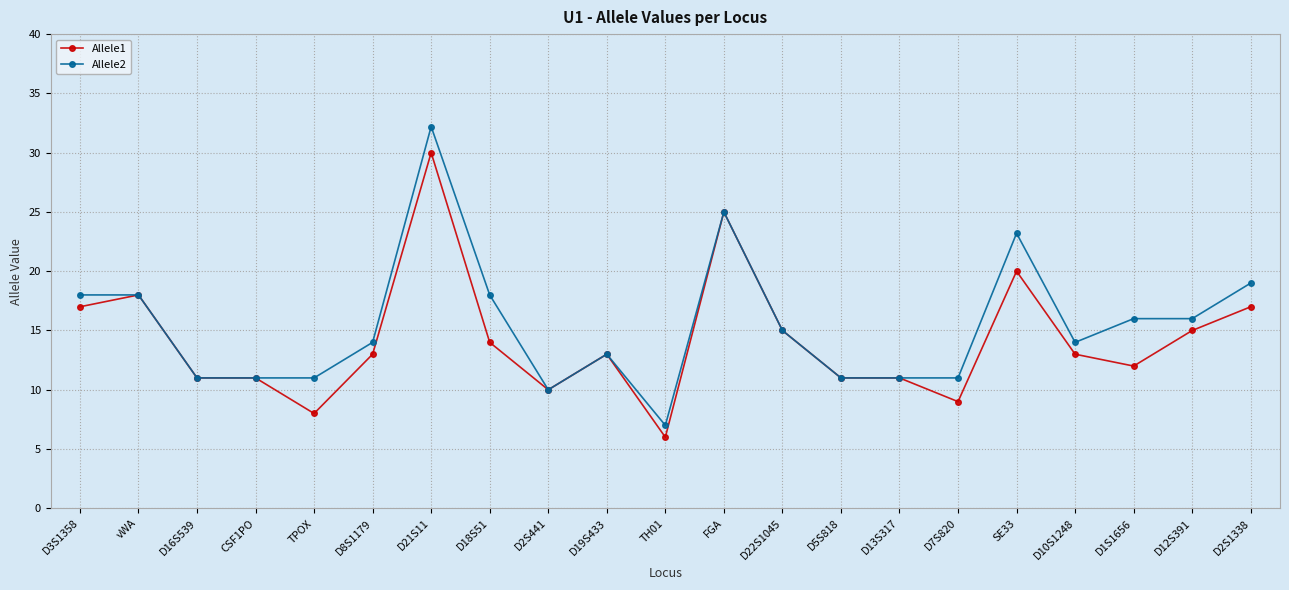

Rank the series by their average value, from lowest to highest.

Allele1, Allele2